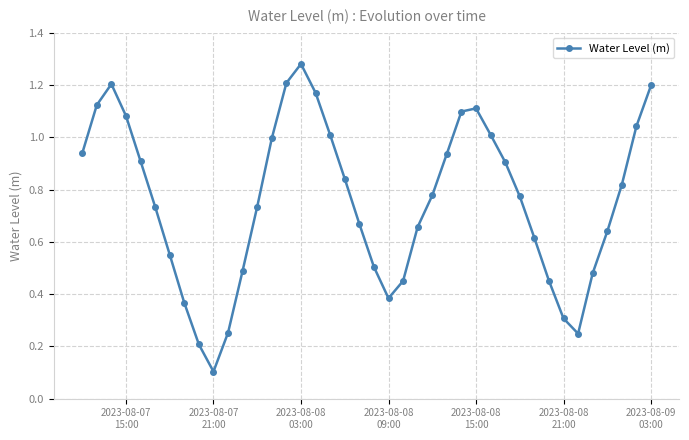

How many interior local peaks (higher than both neighbors) does the data have?

3